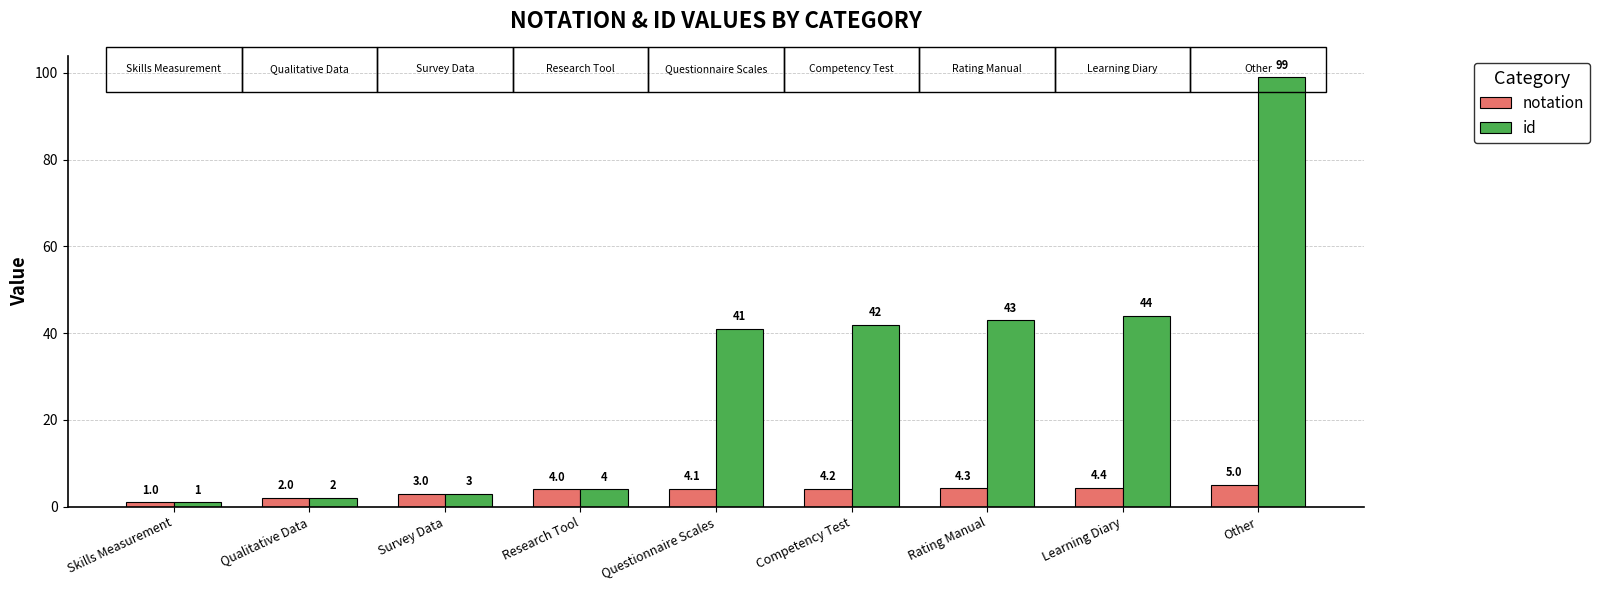

What is the minimum value for id?

1.0